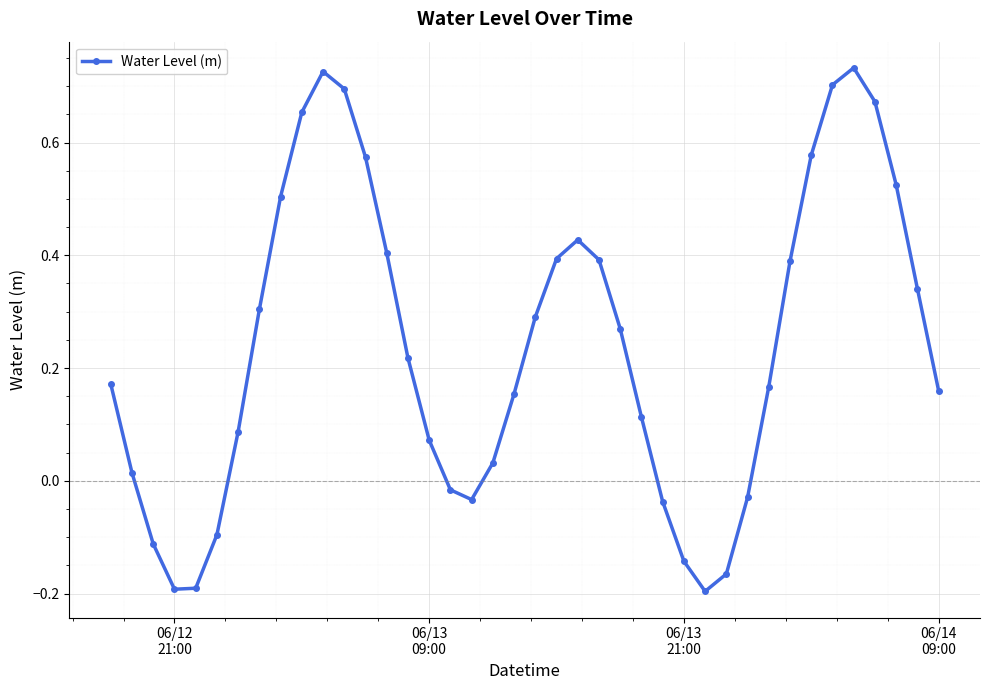

True or false: the data has more than 1 interior local peaks.

True